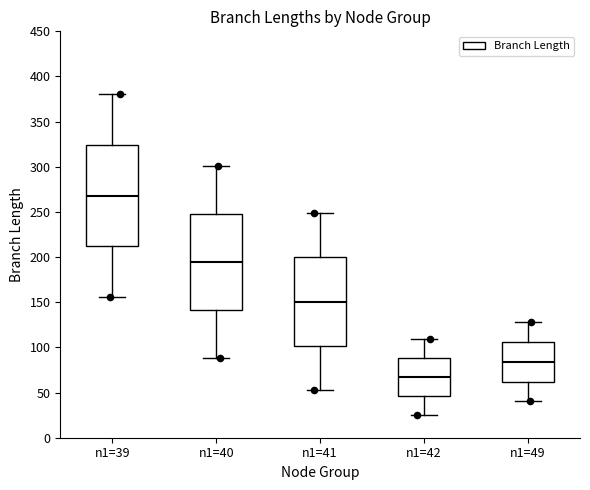

Where does the upper whisker of the box for n1=41 end on the y-axis? The values are not printed on the chart, so give them approximately, as read against the axis.

250